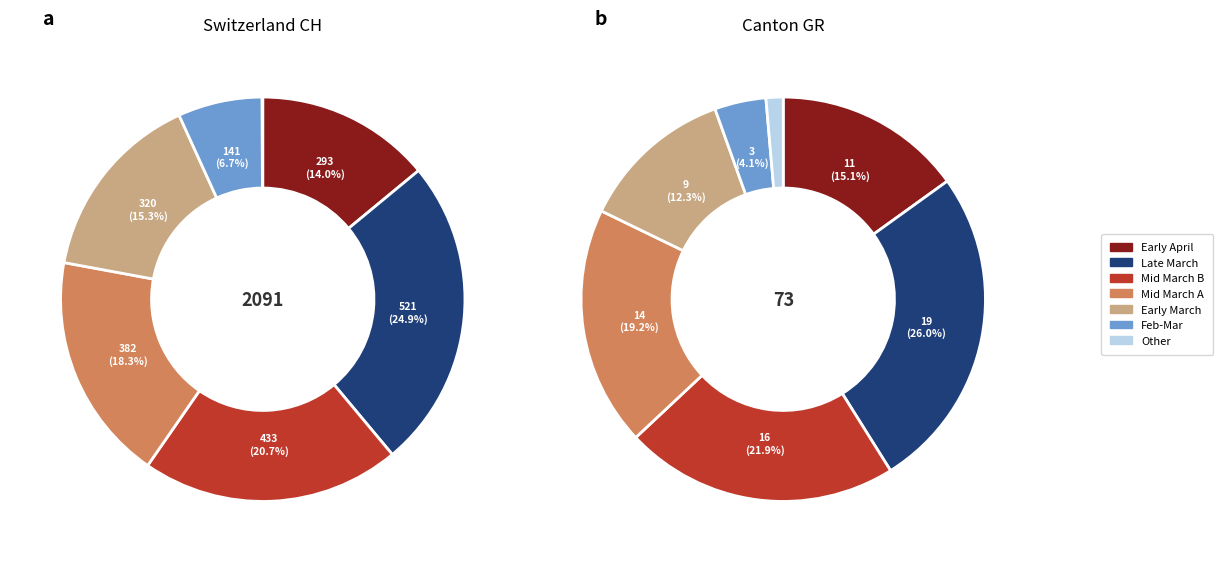

Does any single category account for the majority?

No